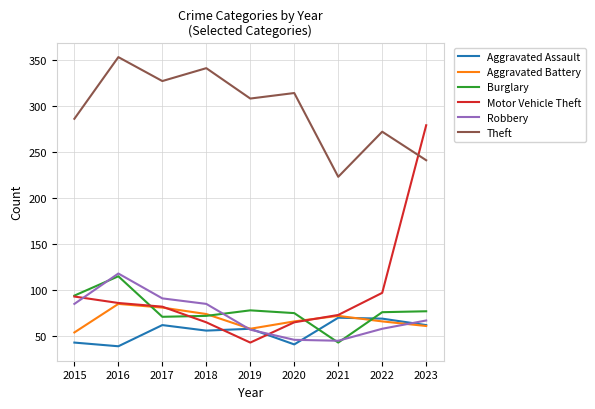

True or false: Motor Vehicle Theft and Robbery cross at least once.

True